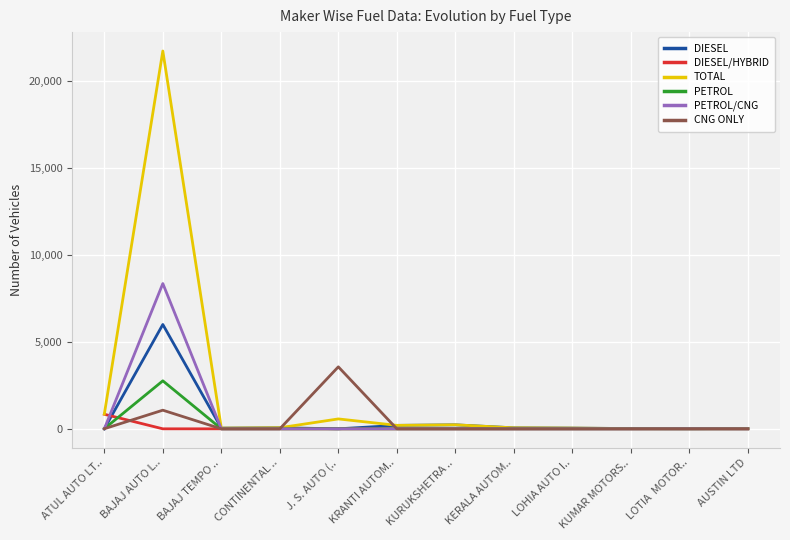

What is the difference between the second highest and minimum values in the DIESEL series?

229